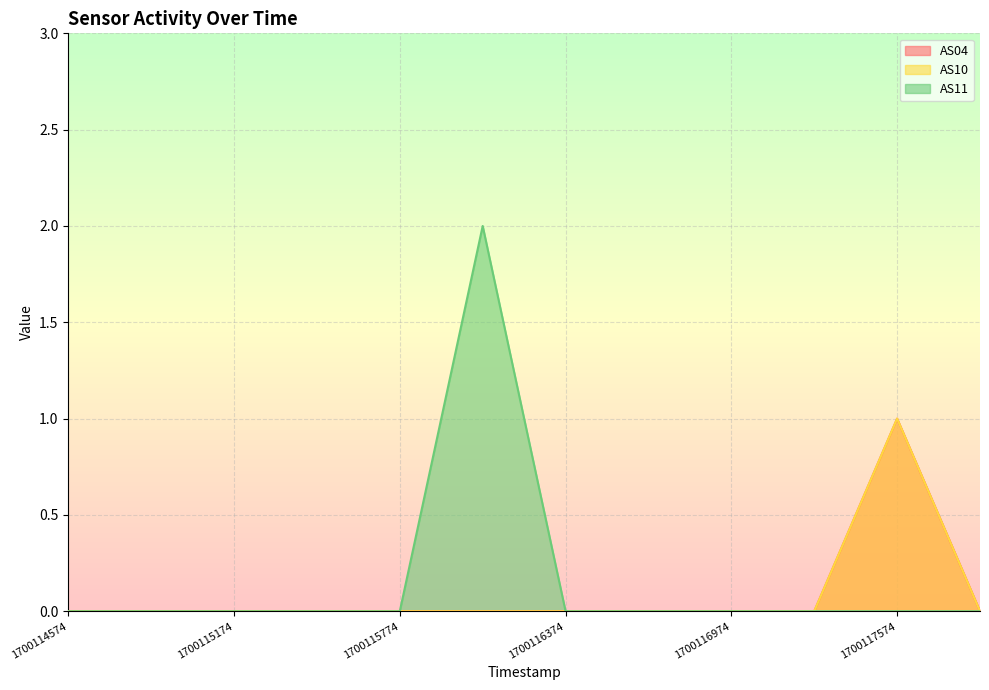

True or false: AS10 and AS11 intersect in this chart.

False